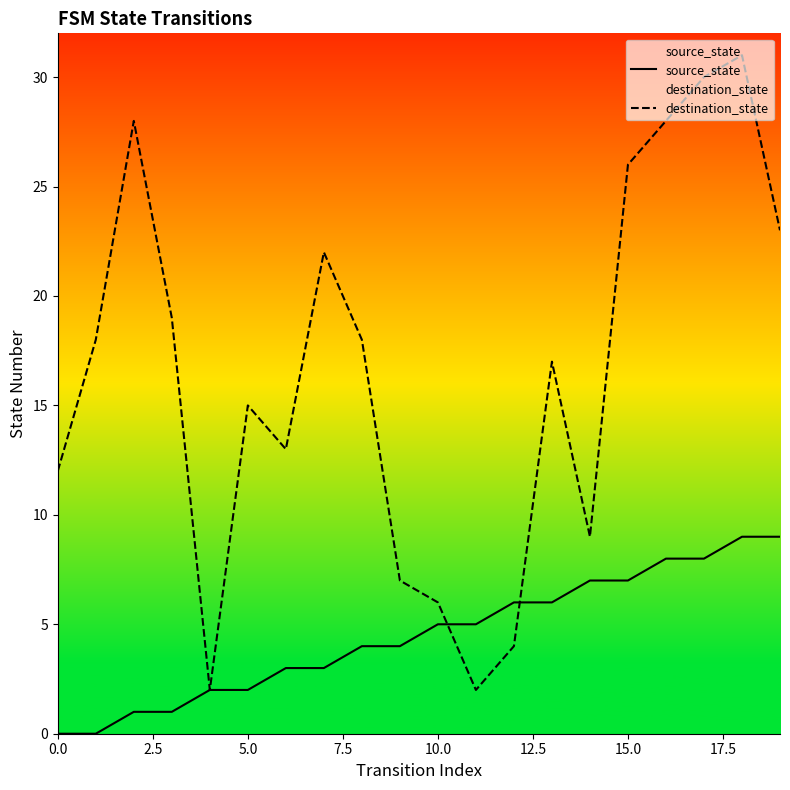

Which series ends up on top after the final intersection of source_state and destination_state?

destination_state